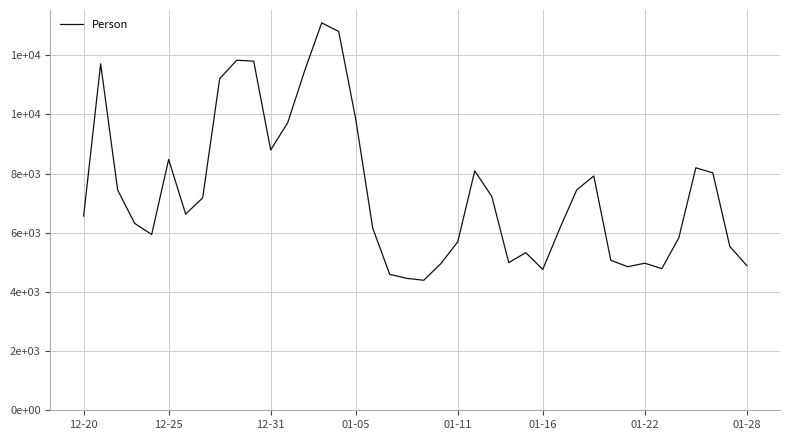

What is the maximum value shown in the chart?

13093